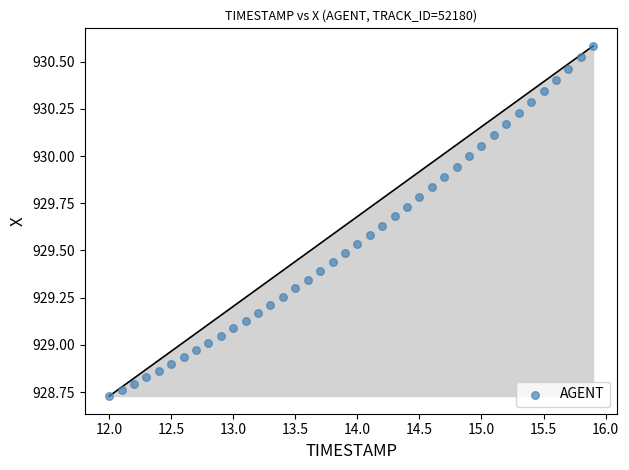

What is the range of Y values (max minus min)?

1.9